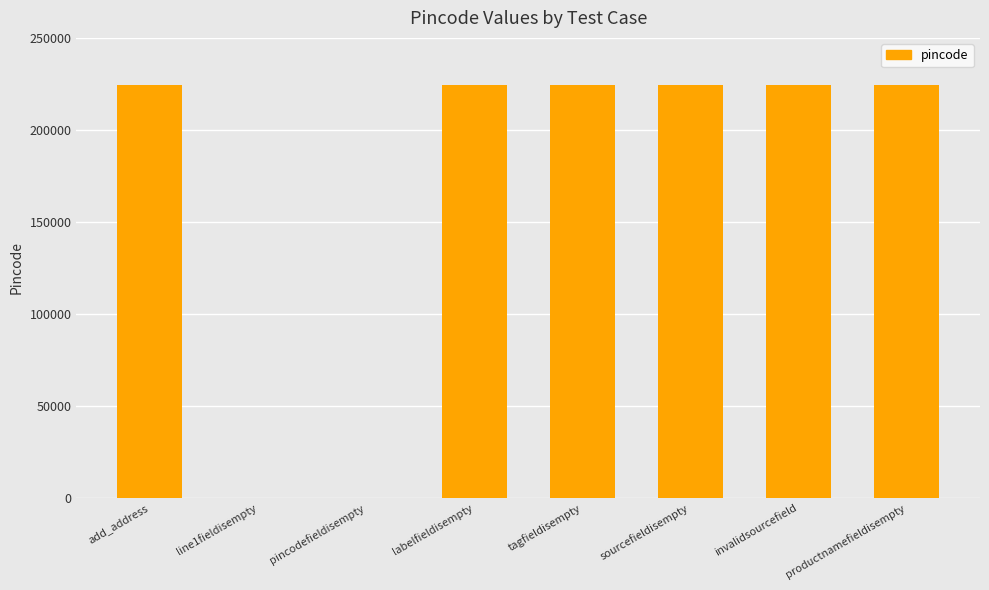

Is it true that the value at pincodefieldisempty is 155230?

False